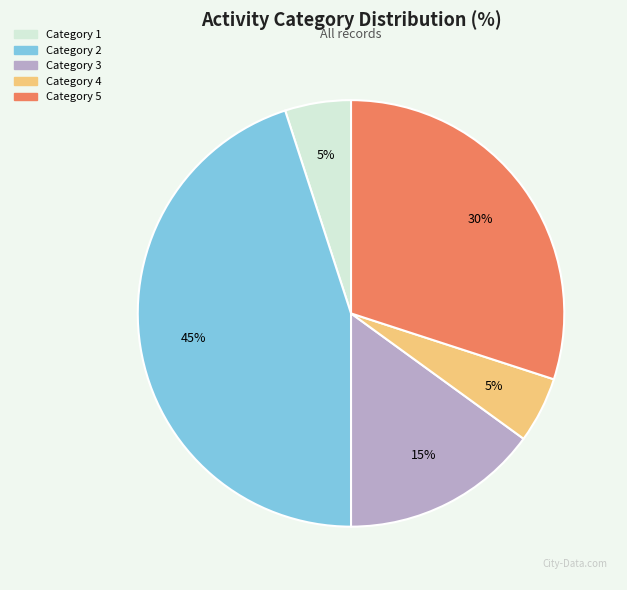

What is the largest slice in the pie chart?

Category 2